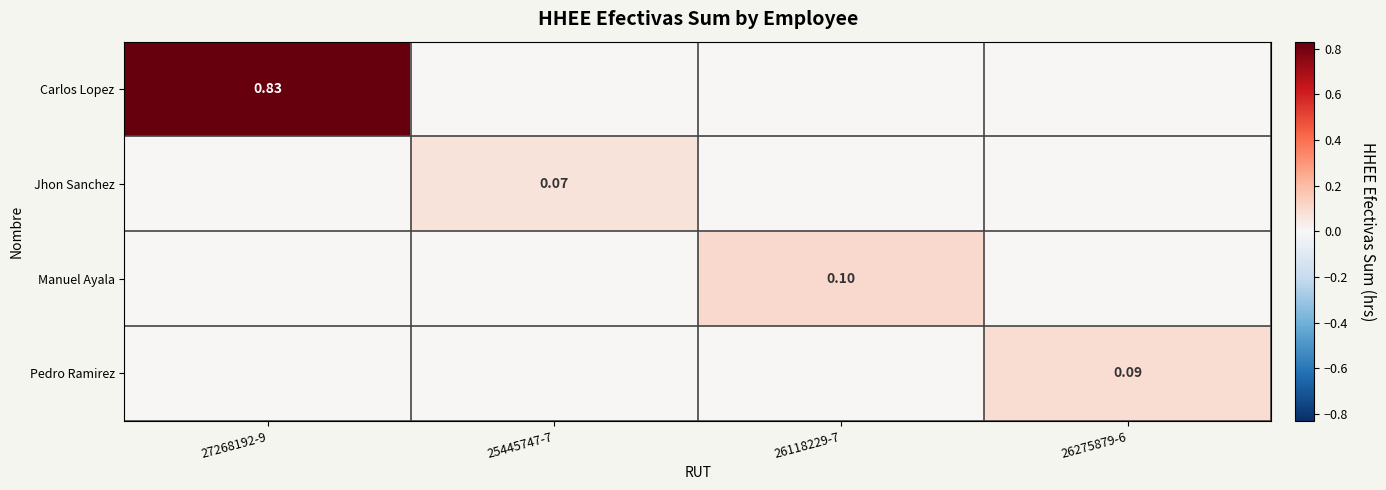

Between 27268192-9 and 26275879-6, which series saw the biggest shift?

Carlos Lopez